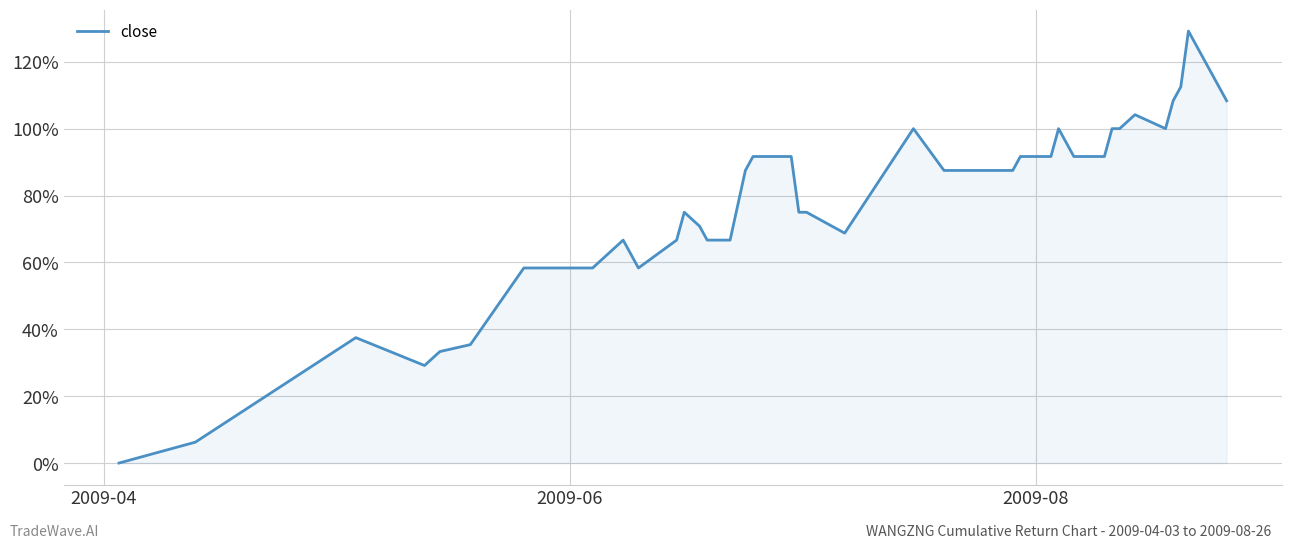

What is the average value?

76.5